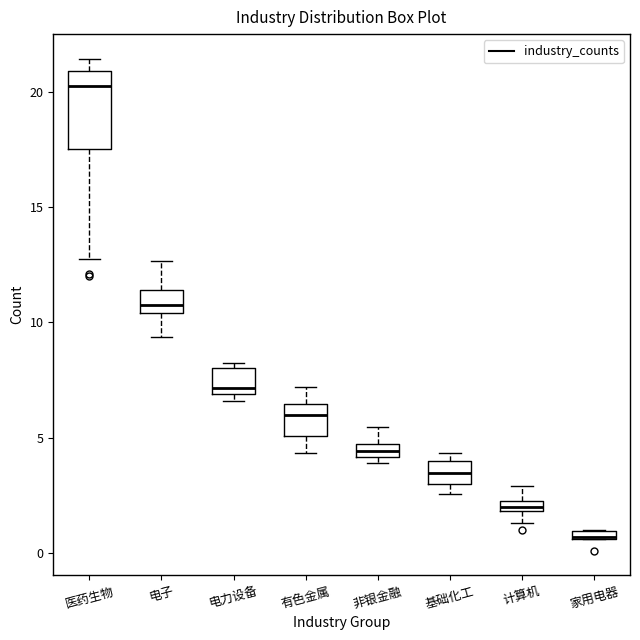

Comparing the boxes themselves (not the whiskers), which one is the tallest?

医药生物